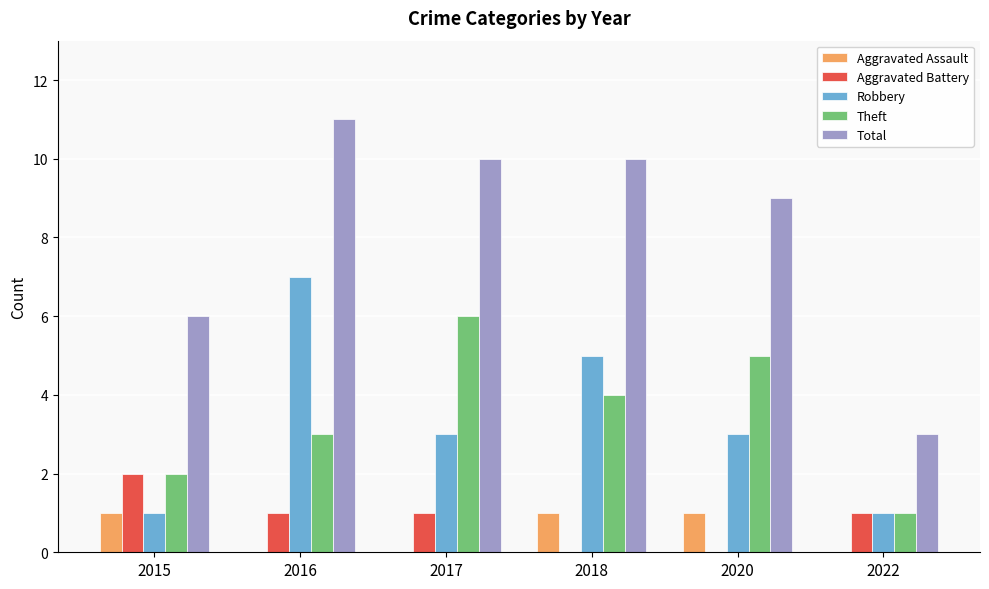

Are the bars horizontal?

No